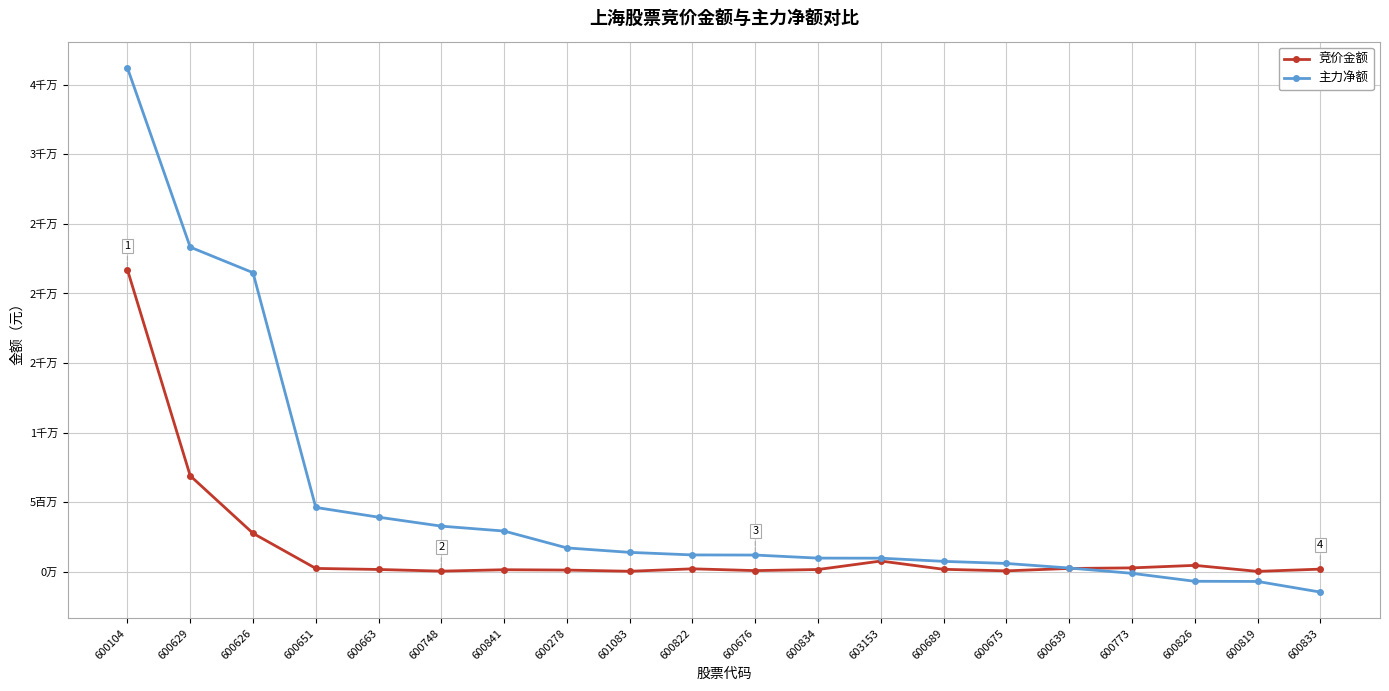

What is the spread (max minus min) of values at 600663?

3756374